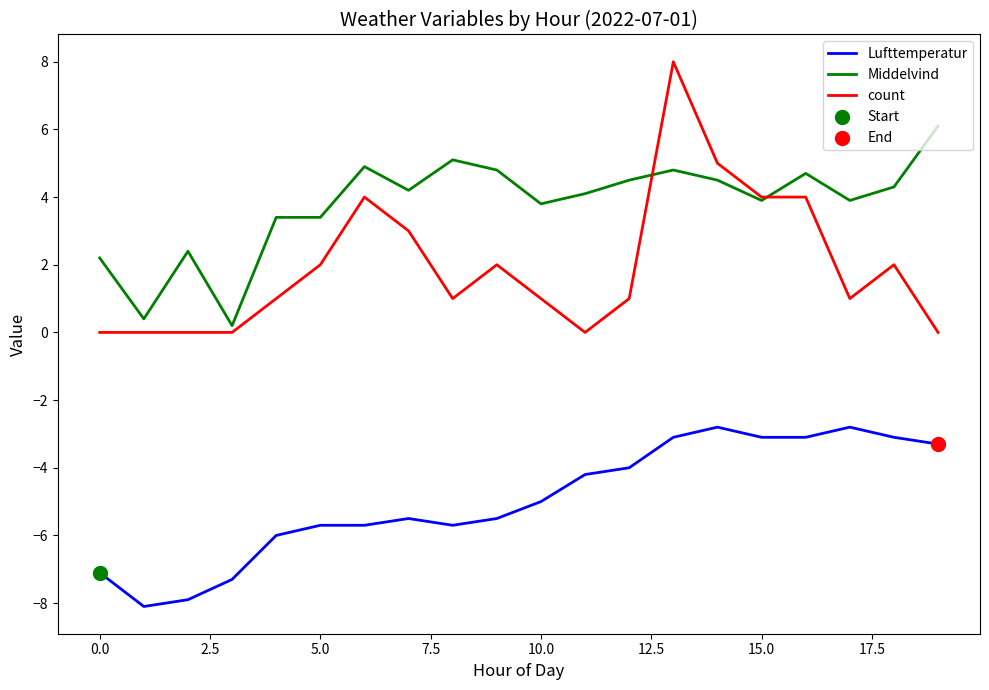

Which series has the largest total across all categories?

Middelvind